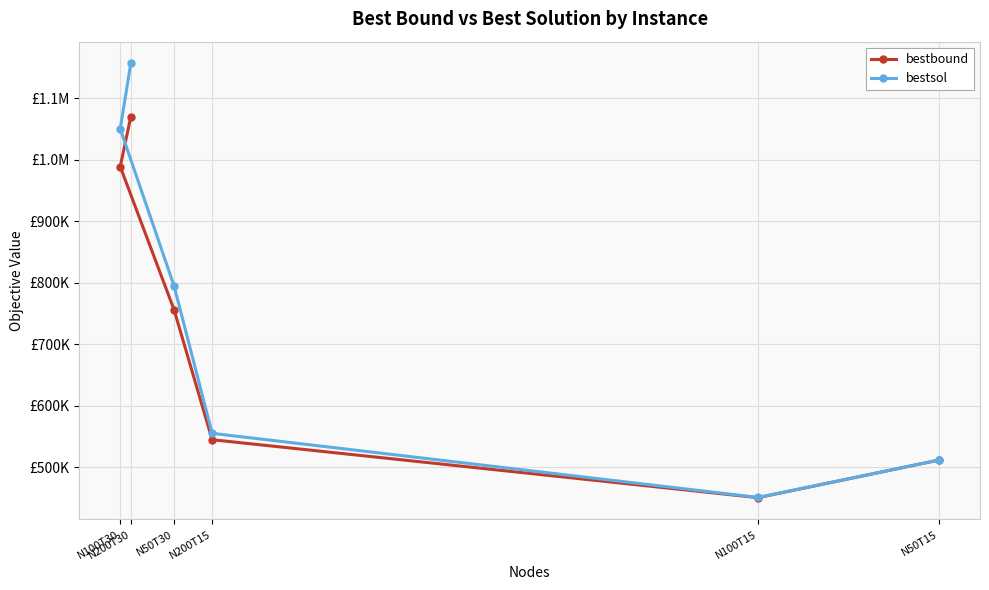

What is the sum of the bestbound values at N50T15 and N50T30?

1267602.1